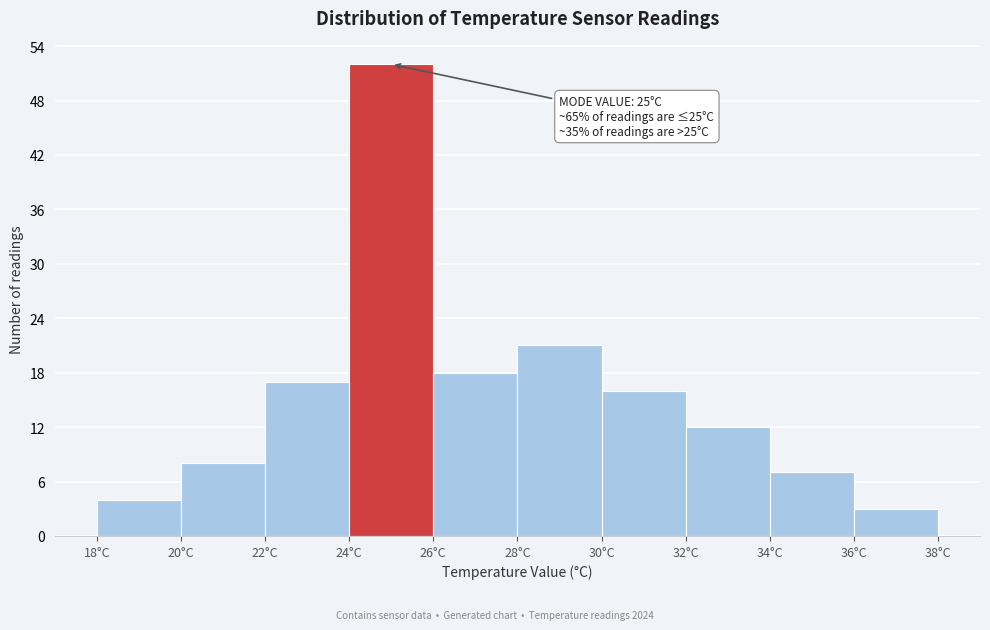

Which range on the x-axis has the tallest bar?

24 to 26